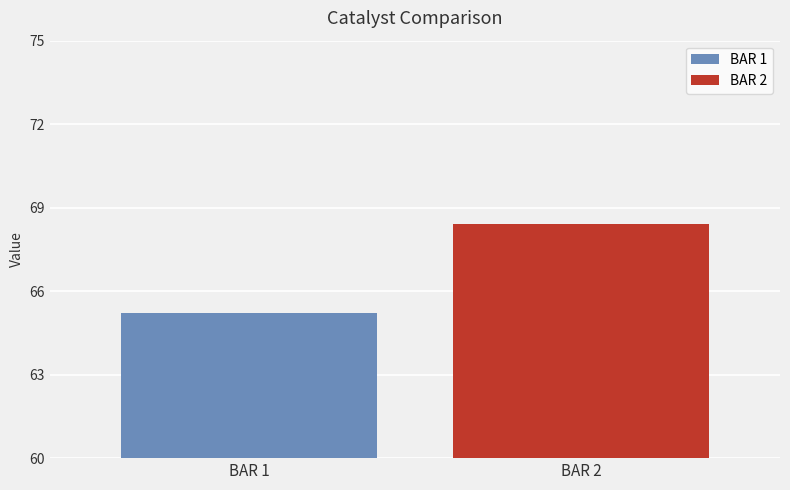

What is the highest value of the BAR 2 series?

68.4